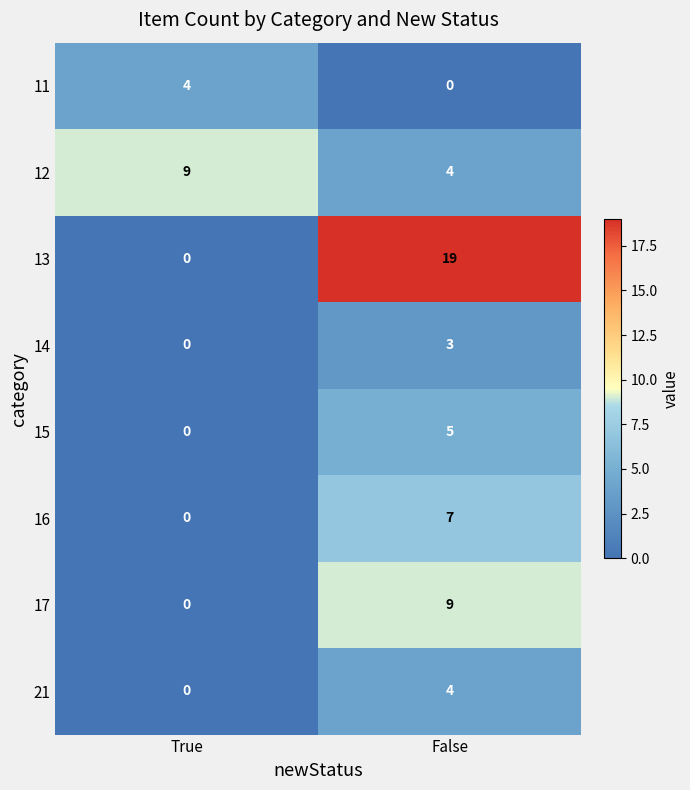

What is the approximate value of 12 at False?

4